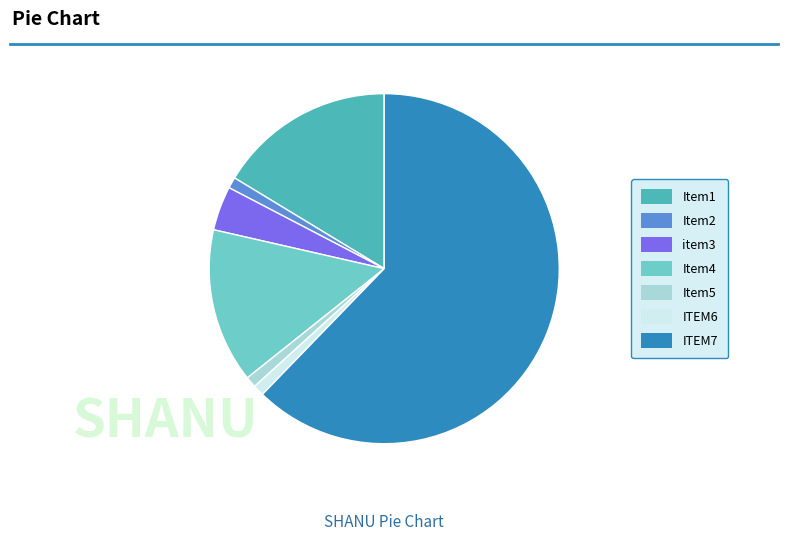

Is there a majority slice in this chart?

Yes